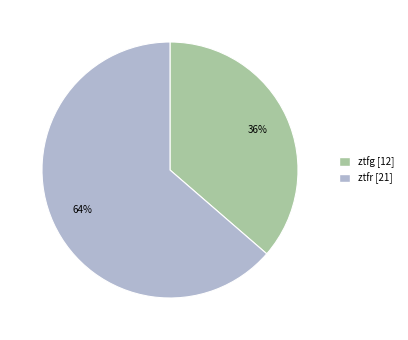

Is ztfg the majority of the pie?

No